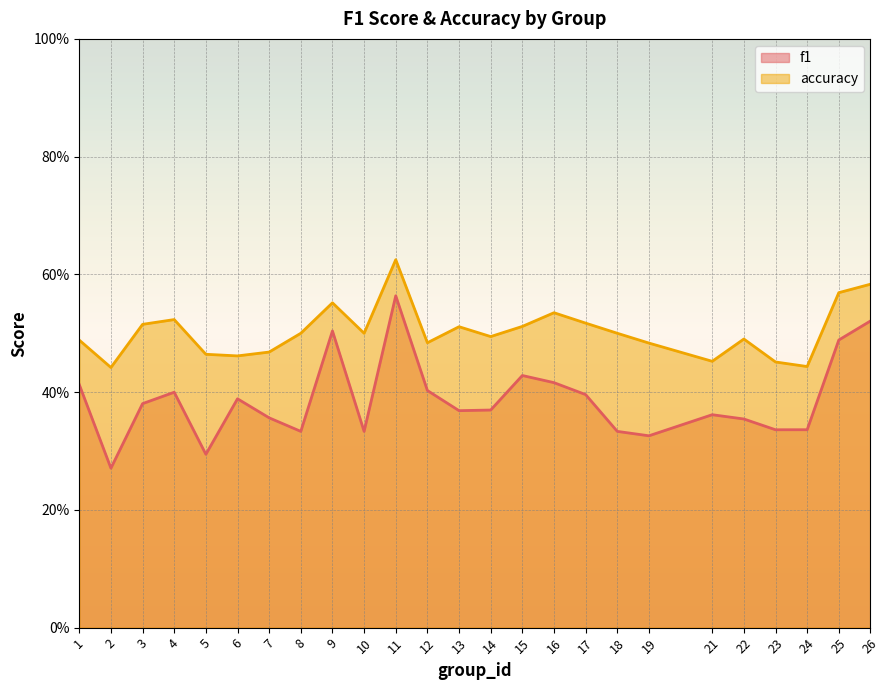

Reading right to left, list all the values displayed in this chart.

f1: 26=0.5	25=0.5	24=0.3	23=0.3	22=0.4	21=0.4	19=0.3	18=0.3	17=0.4	16=0.4	15=0.4	14=0.4	13=0.4	12=0.4	11=0.6	10=0.3	9=0.5	8=0.3	7=0.4	6=0.4	5=0.3	4=0.4	3=0.4	2=0.3	1=0.4
accuracy: 26=0.6	25=0.6	24=0.4	23=0.5	22=0.5	21=0.5	19=0.5	18=0.5	17=0.5	16=0.5	15=0.5	14=0.5	13=0.5	12=0.5	11=0.6	10=0.5	9=0.6	8=0.5	7=0.5	6=0.5	5=0.5	4=0.5	3=0.5	2=0.4	1=0.5